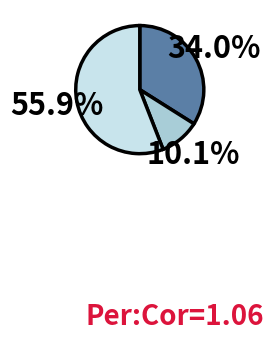

Does any single category account for the majority?

Yes